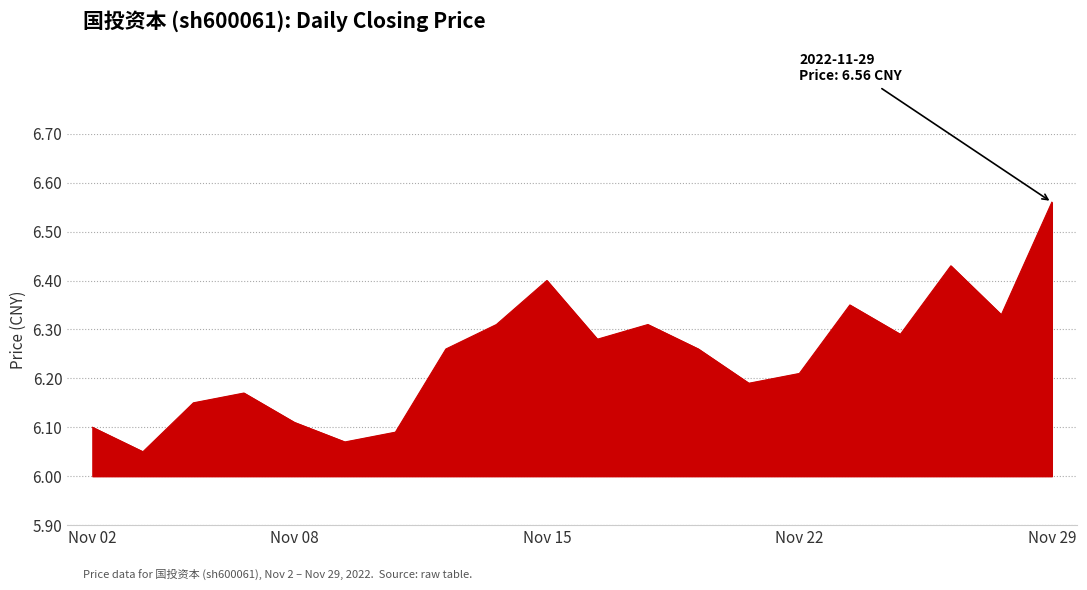

What is the difference between the second highest and second lowest values?

0.4